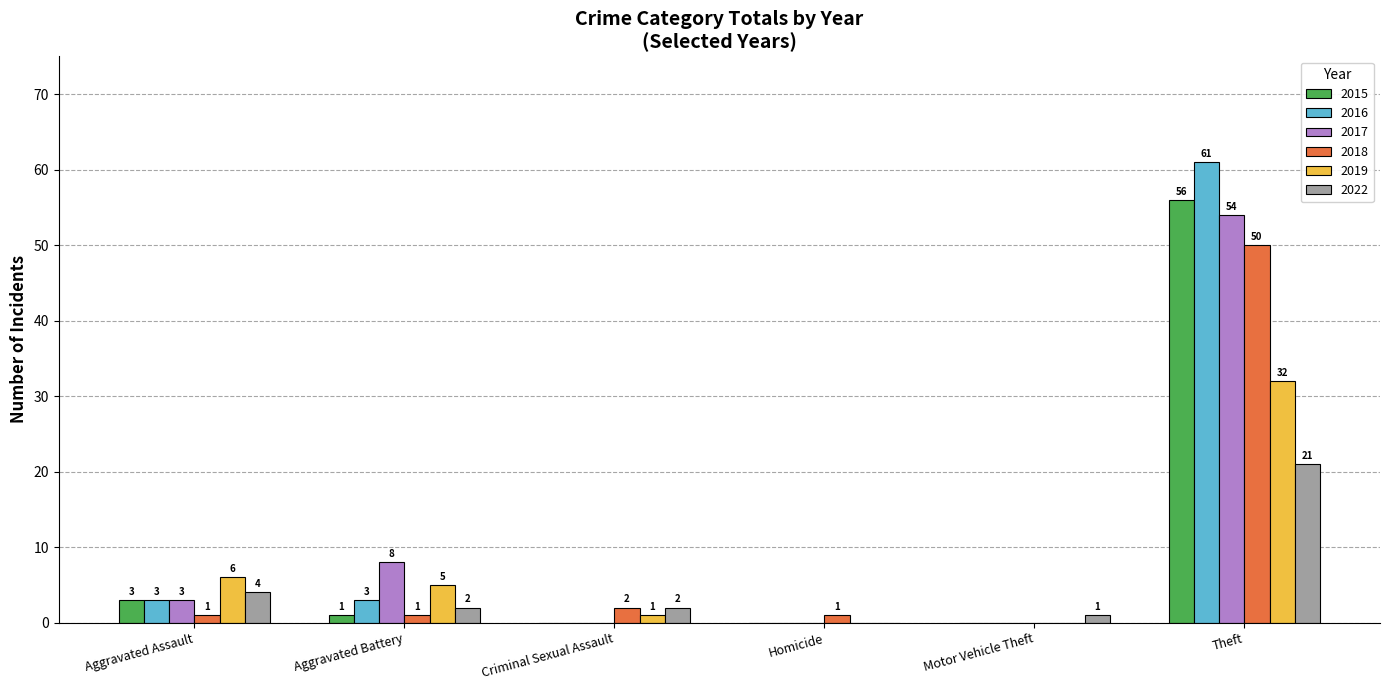

The value of 2019 at Aggravated Assault is 6. True or false?

True